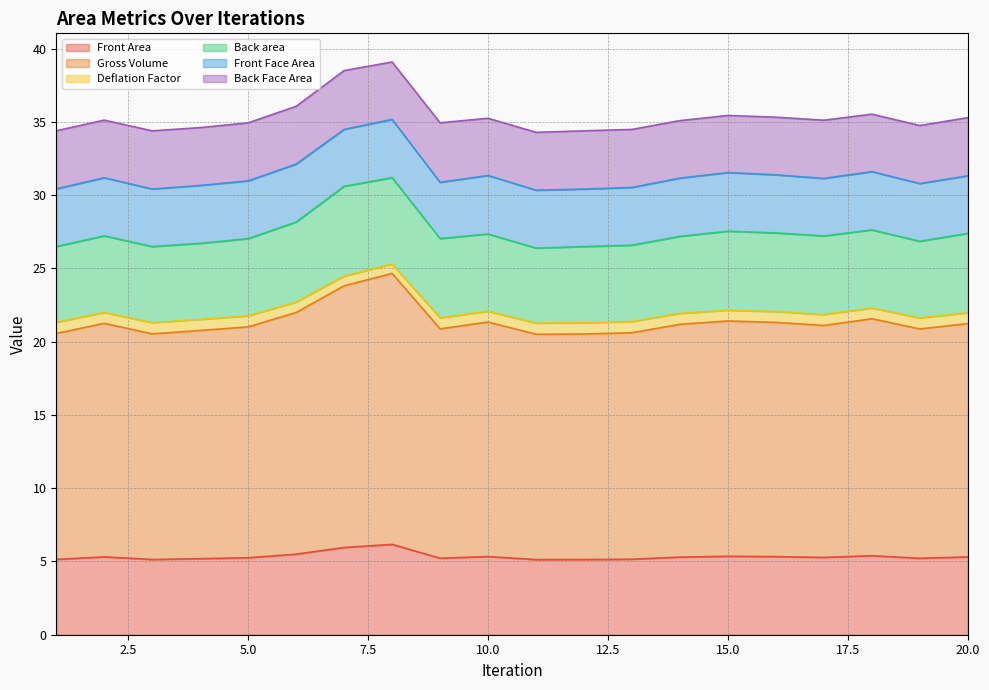

At how many categories does at least one series exceed 19?

20